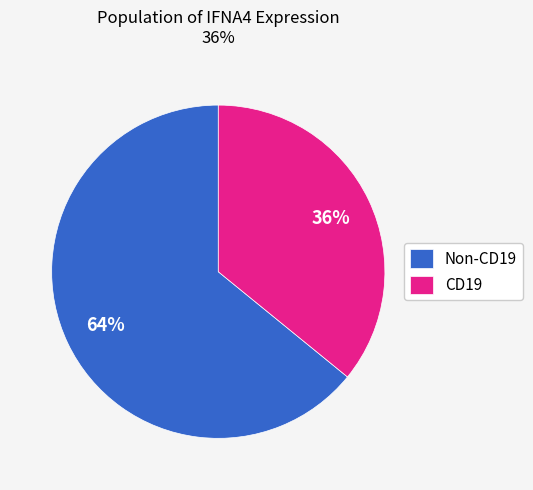

The Non-CD19 slice represents 64% of the pie. True or false?

True